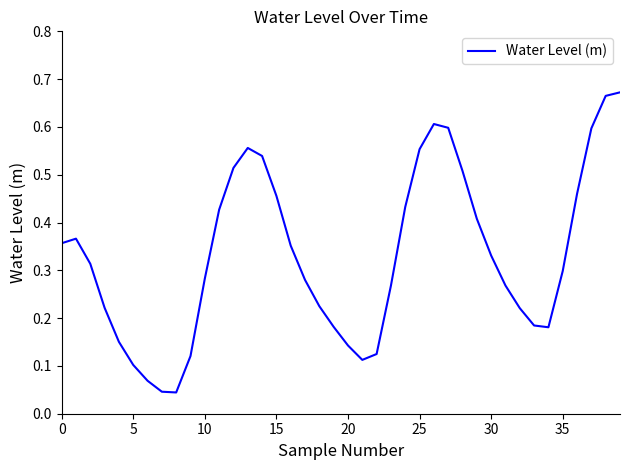

Does the chart have visible grid lines?

No